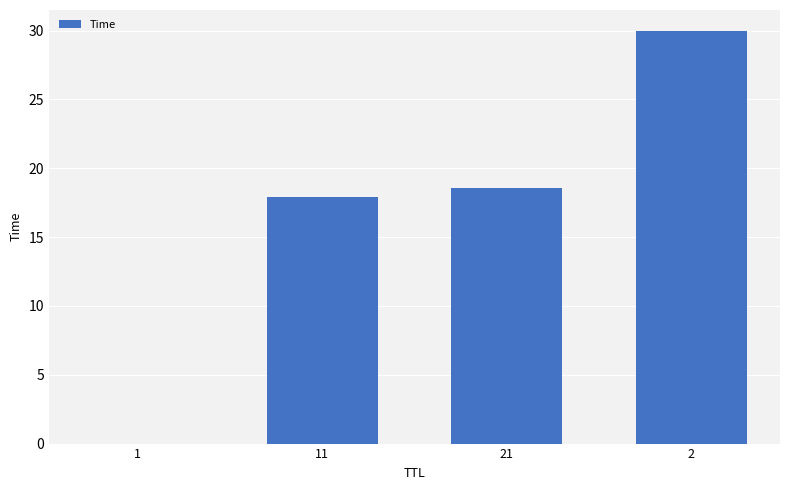

What is the sum of the values at 11 and 1?

17.9